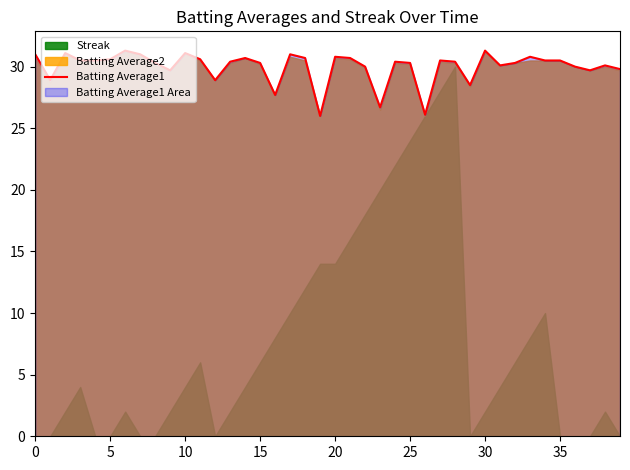

What is the highest value of the Batting Average1 series?

31.3